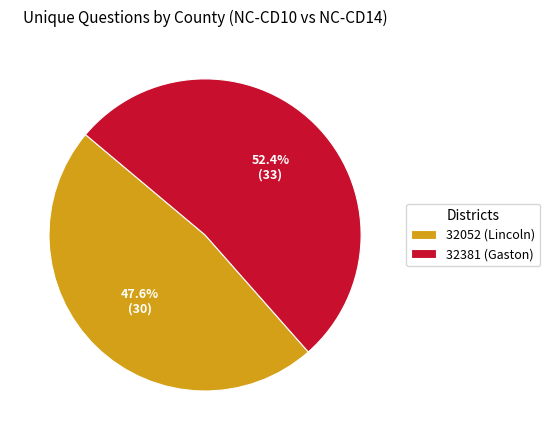

Which slice is the smallest?

32052 (Lincoln)